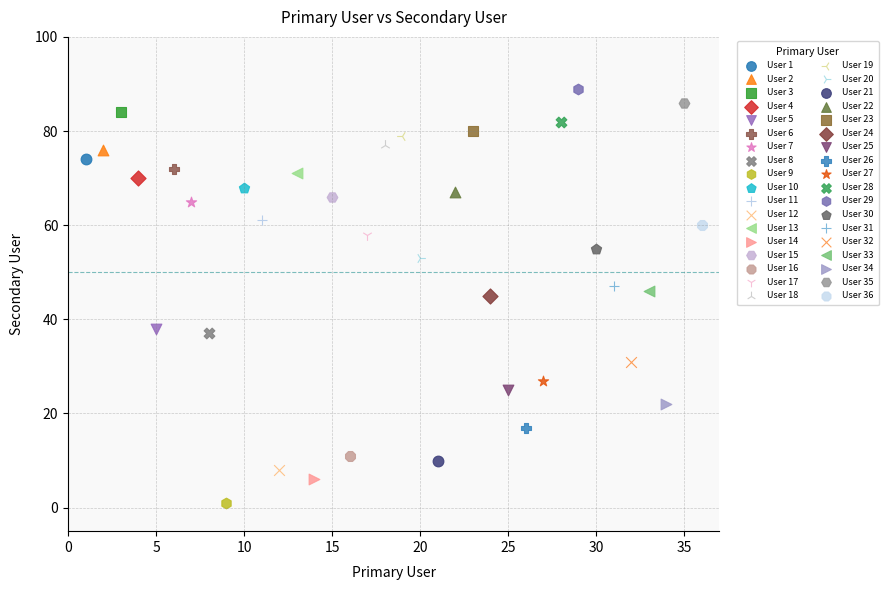

What are all the series names shown in the legend?

User 1, User 2, User 3, User 4, User 5, User 6, User 7, User 8, User 9, User 10, User 11, User 12, User 13, User 14, User 15, User 16, User 17, User 18, User 19, User 20, User 21, User 22, User 23, User 24, User 25, User 26, User 27, User 28, User 29, User 30, User 31, User 32, User 33, User 34, User 35, User 36